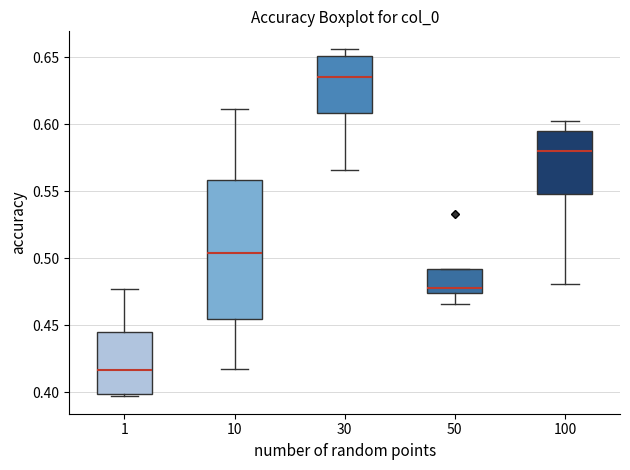

Which box is the tallest, from its lower edge to its upper edge?

10